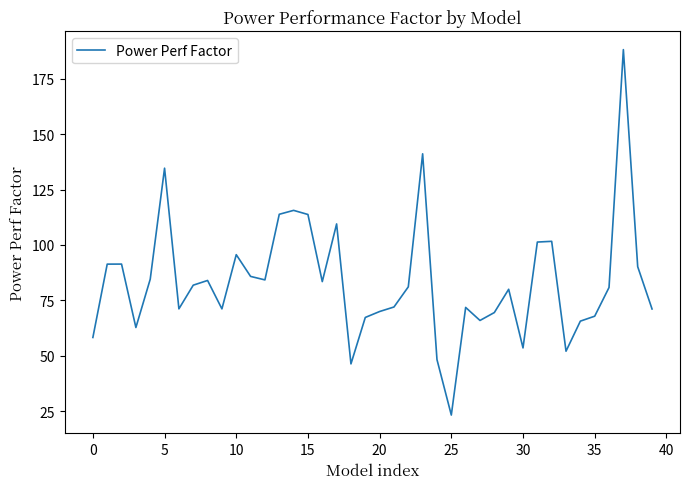

True or false: there are more than 1 points higher than both neighbors.

True